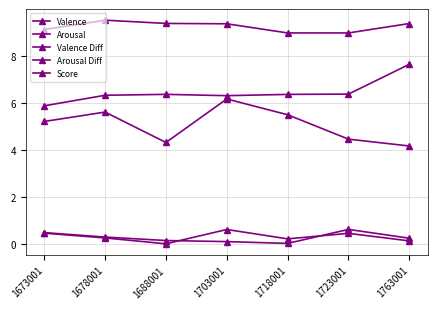

How many lines are shown in the chart?

5